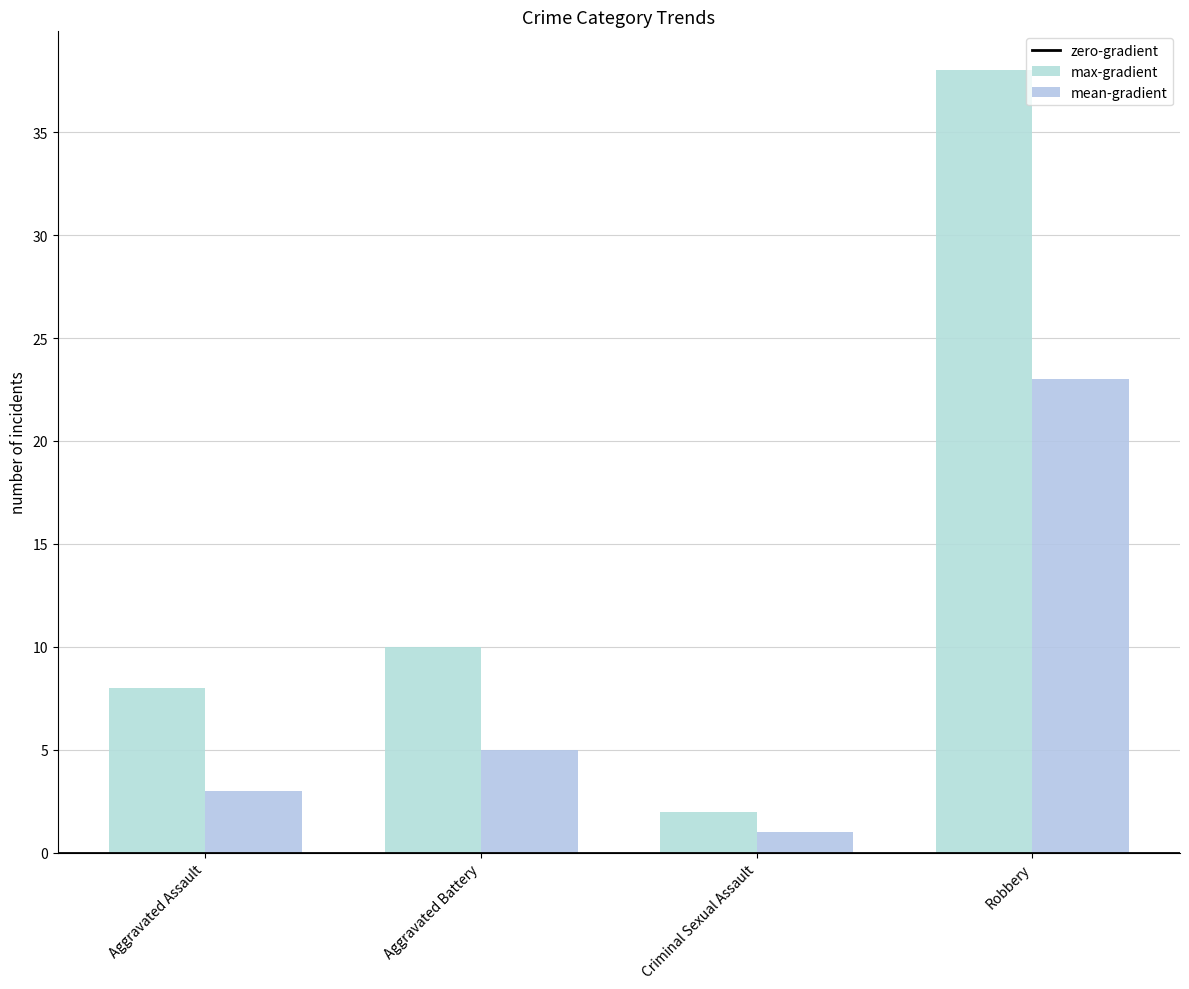

What position from the right is Criminal Sexual Assault?

2